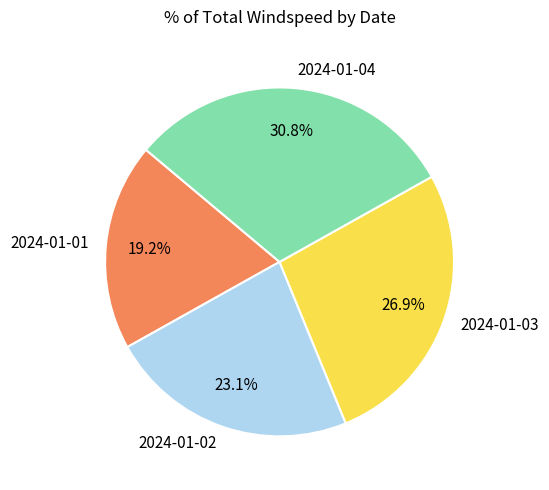

Count the number of slices in the pie.

4